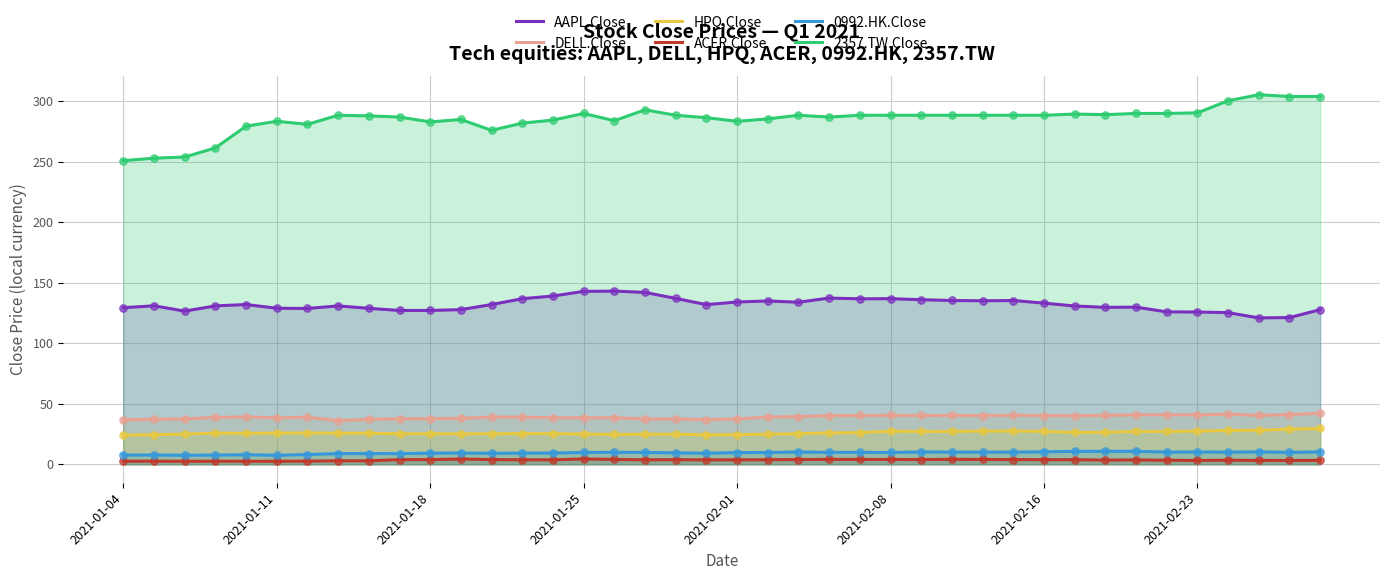

Is the value of HPQ.Close at 2021-02-08 greater than the value of ACER.Close at 2021-02-01?

Yes